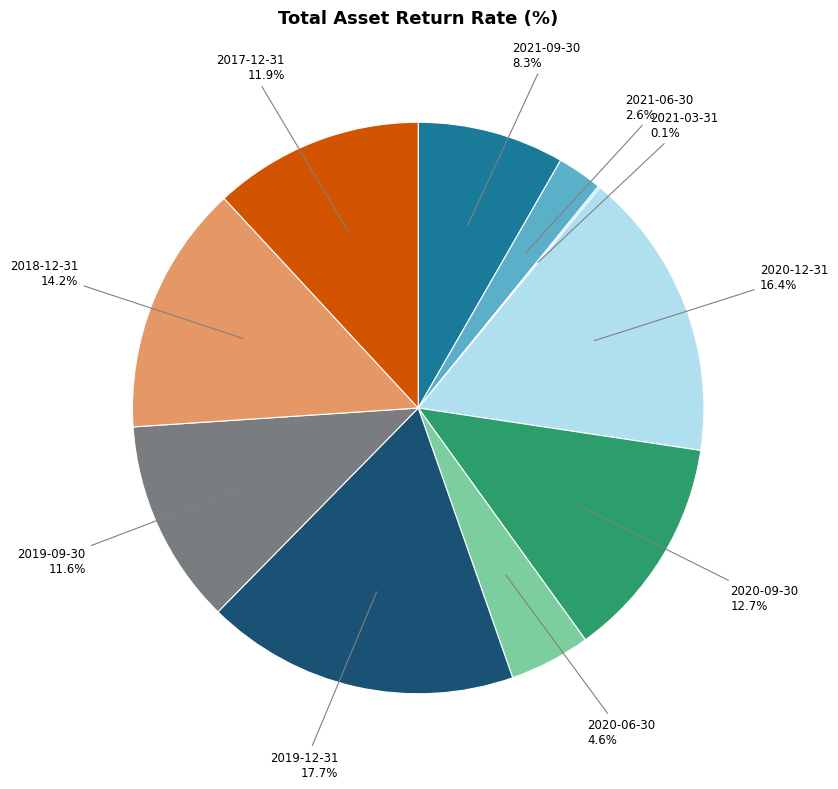

Is it true that 2020-06-30 is 5% of the pie?

True